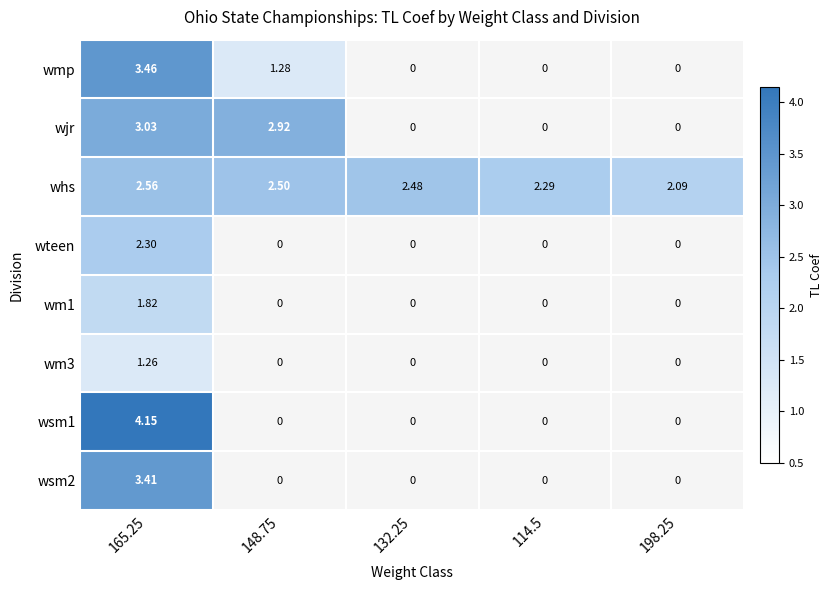

What is the difference between the maximum and minimum values in the wmp series?

3.5